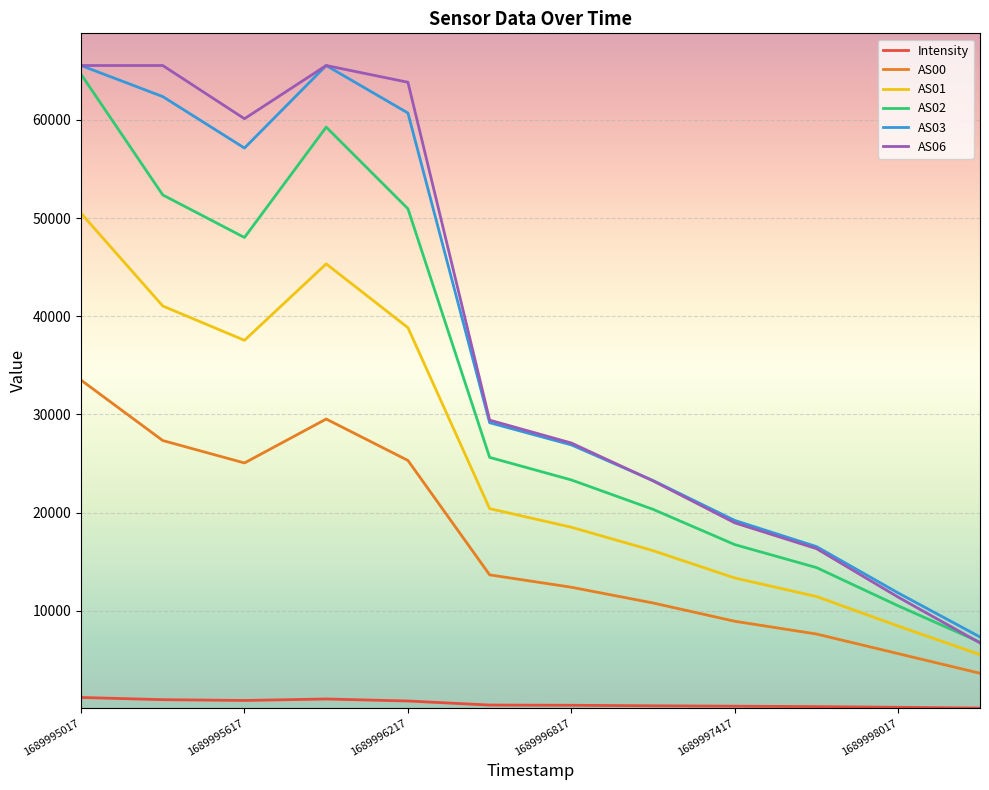

True or false: Intensity and AS00 cross at least once.

False